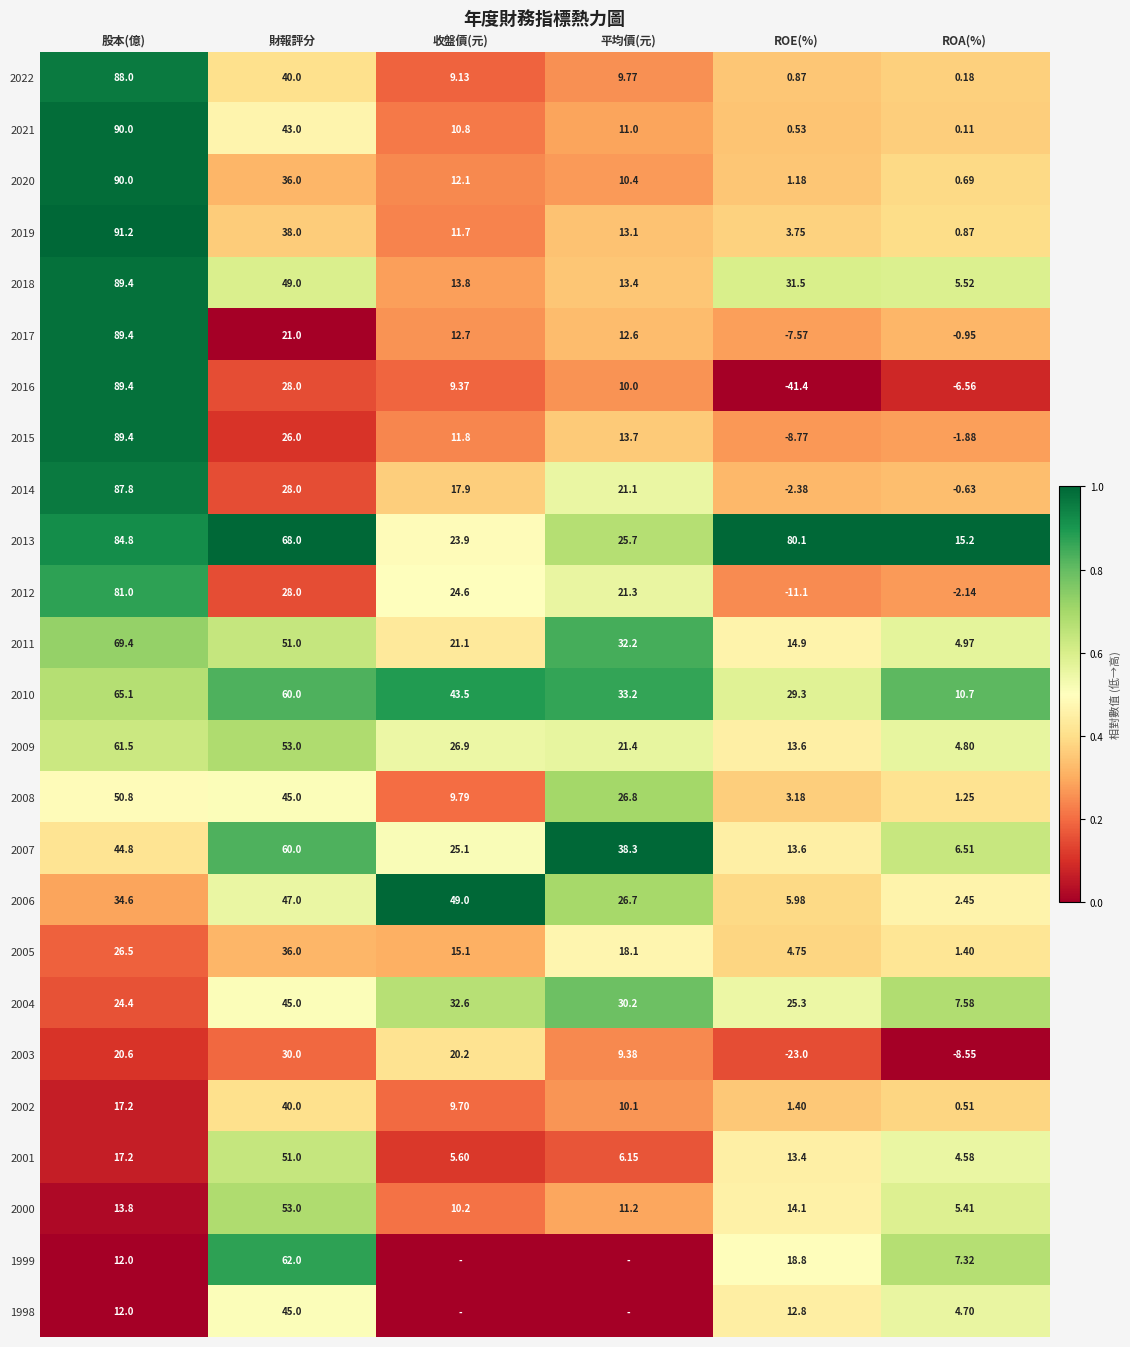

At which label does 2005 reach its peak?

財報評分